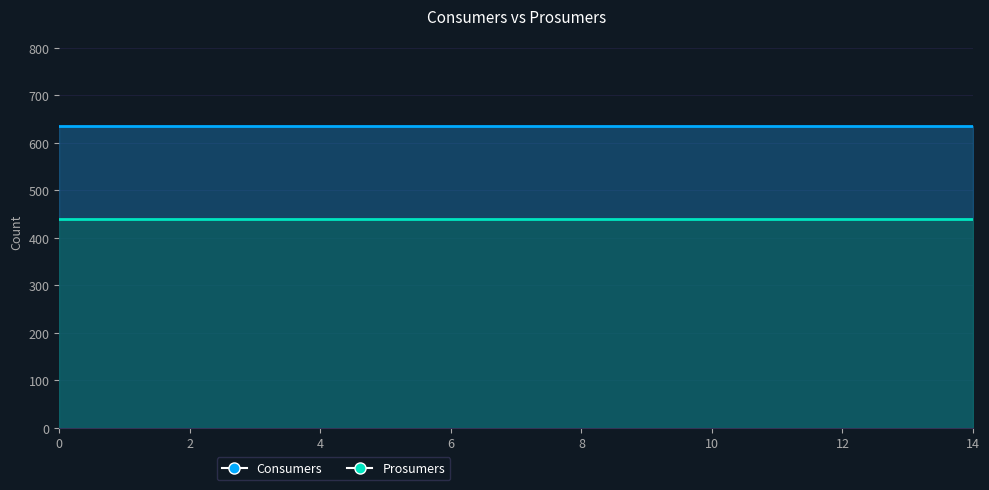

Rank the series at 9 from highest to lowest value.

Consumers, Prosumers